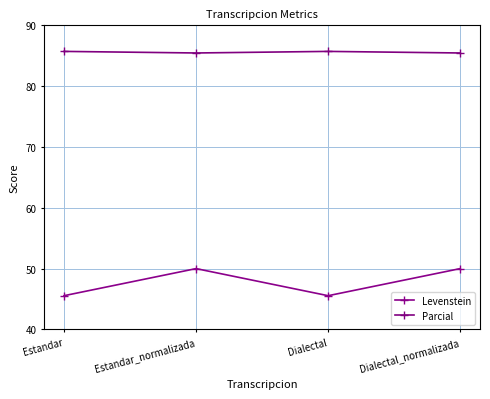

Where is the first local maximum for Levenstein?

Estandar_normalizada